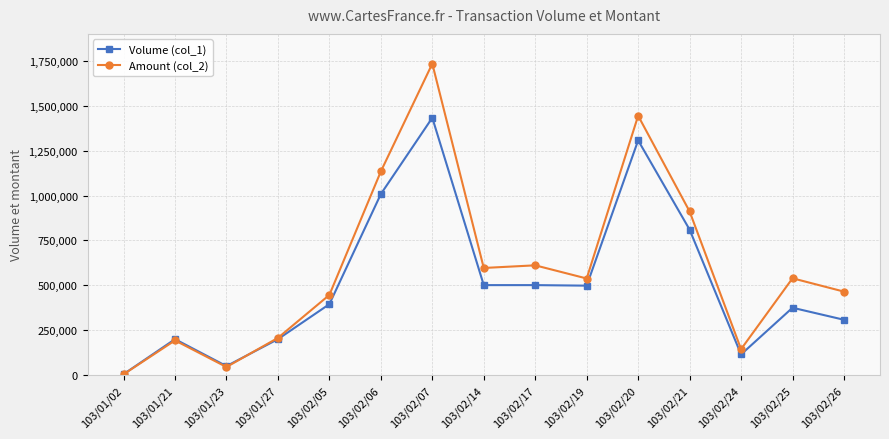

What is the label of the 5th point from the left?

103/02/05